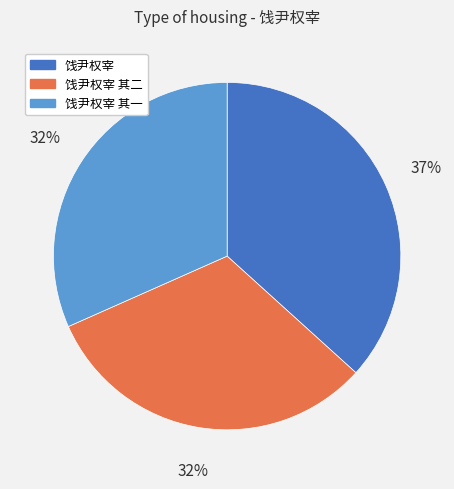

Which has a higher value, 饯尹权宰 or 饯尹权宰 其一?

饯尹权宰